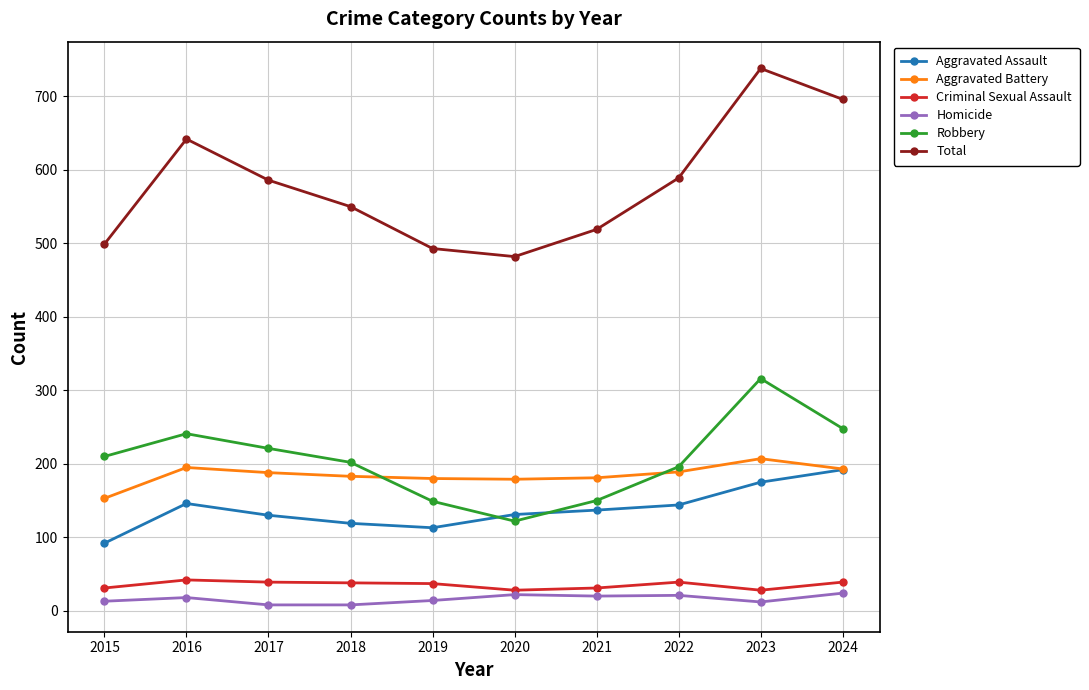

True or false: Aggravated Assault and Total intersect in this chart.

False